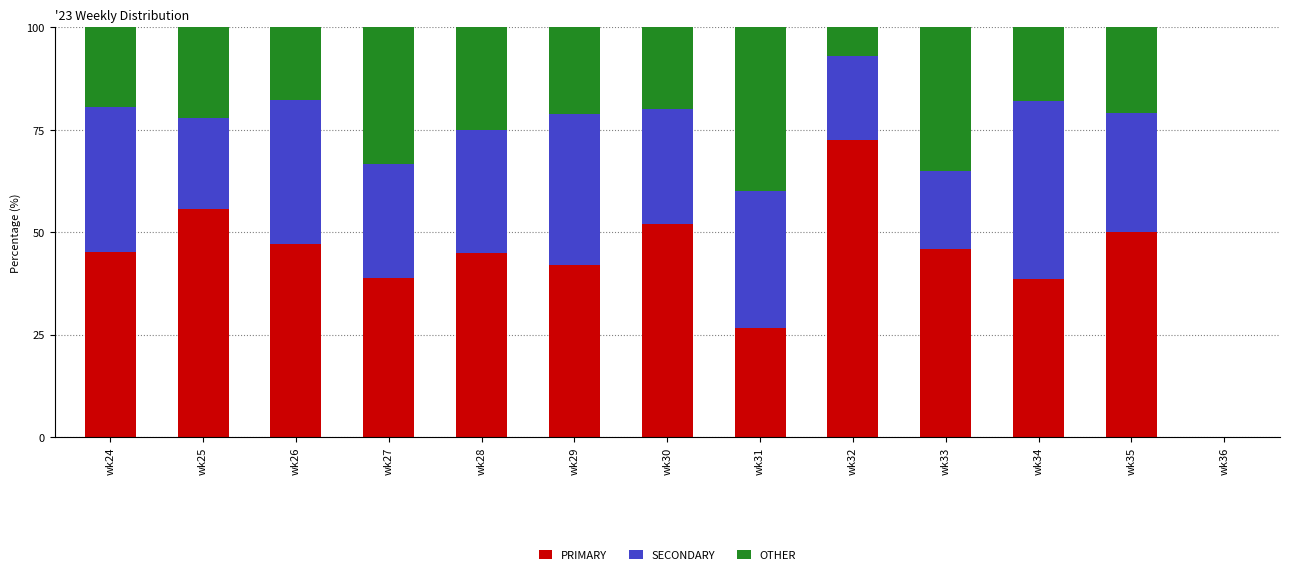

How many data points does each series have?

13